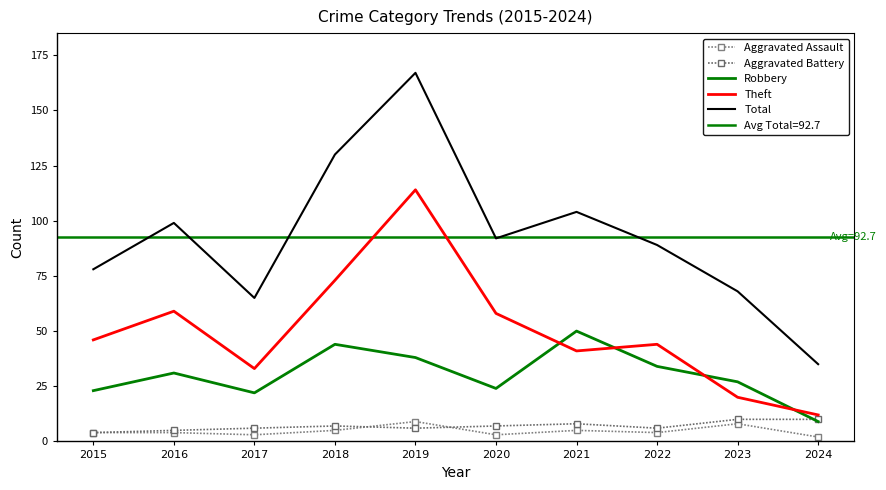

Between 2024 and 2017, which is larger?

2017